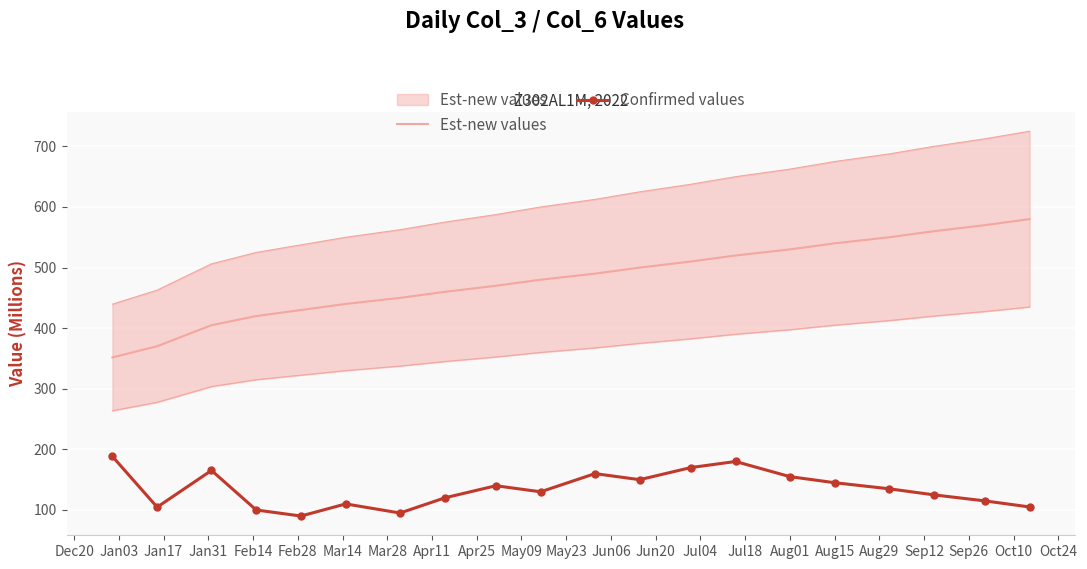

True or false: Confirmed values and Est-new values intersect in this chart.

False